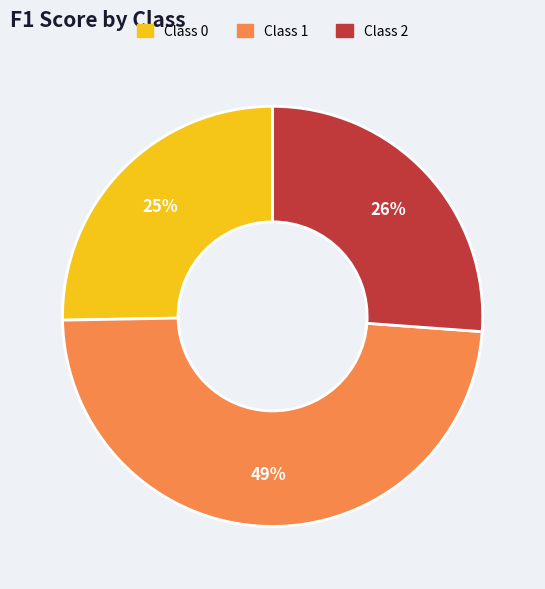

Does Class 0 account for over 50% of the chart?

No